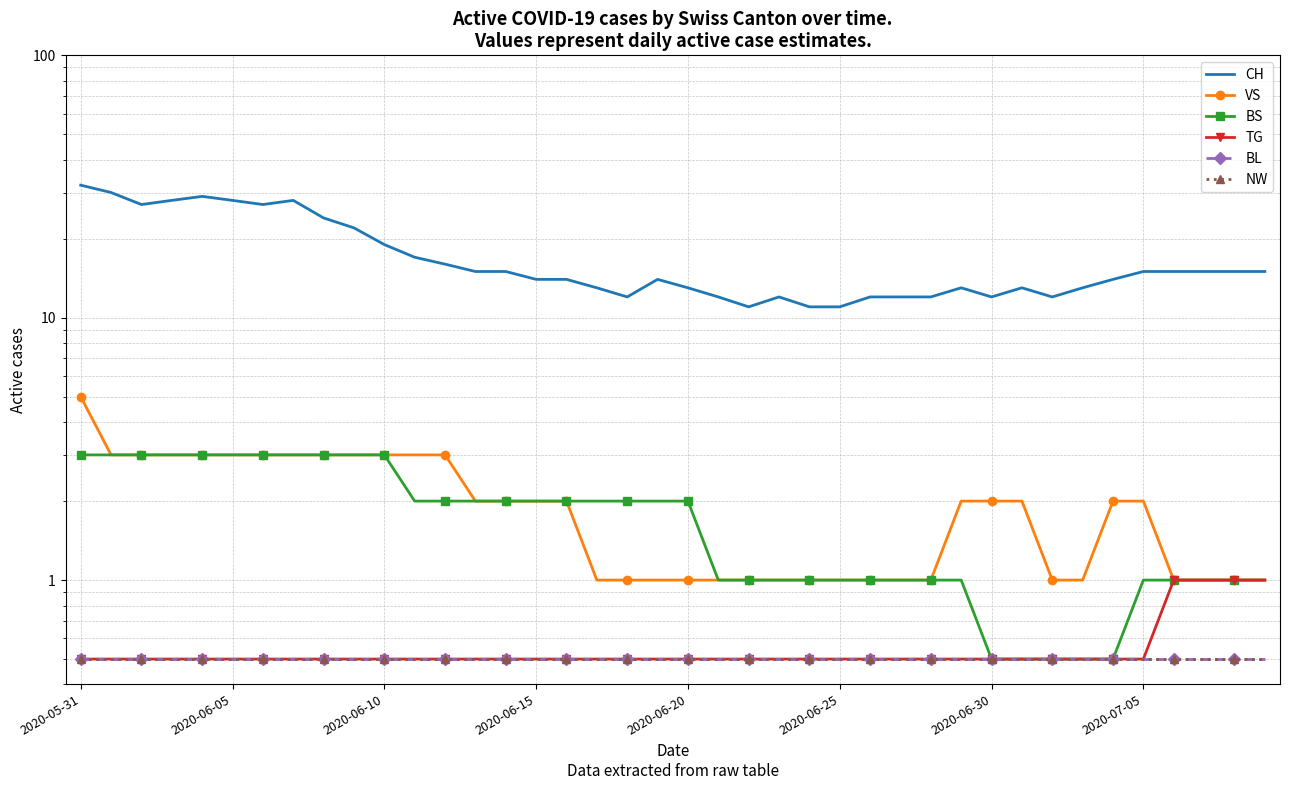

True or false: CH and BS cross at least once.

False